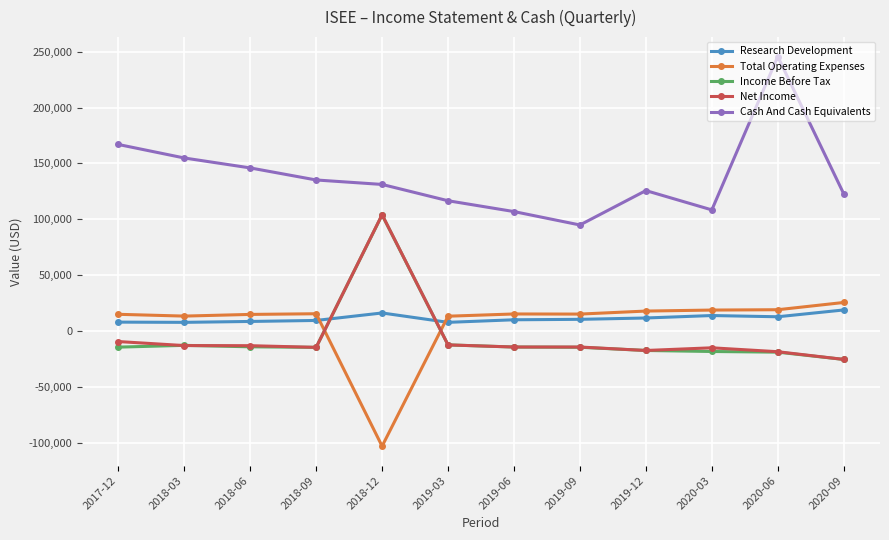

Read the Net Income value at 2019-03.

-12500